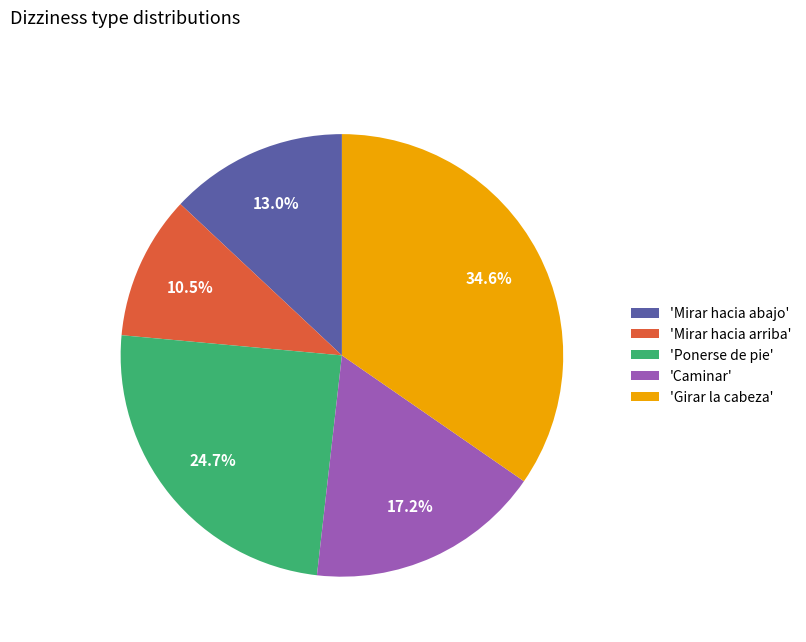

Is 'Ponerse de pie' the majority of the pie?

No